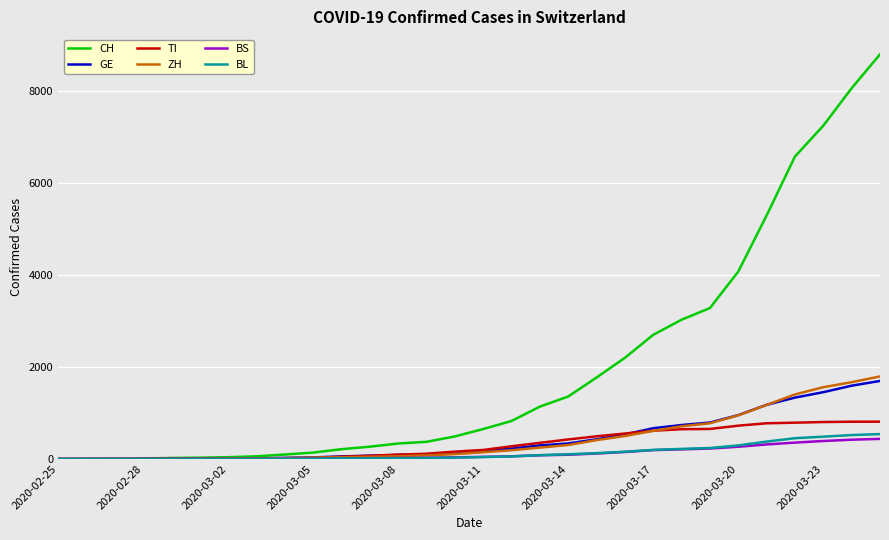

How many categories are shown in the chart?

30